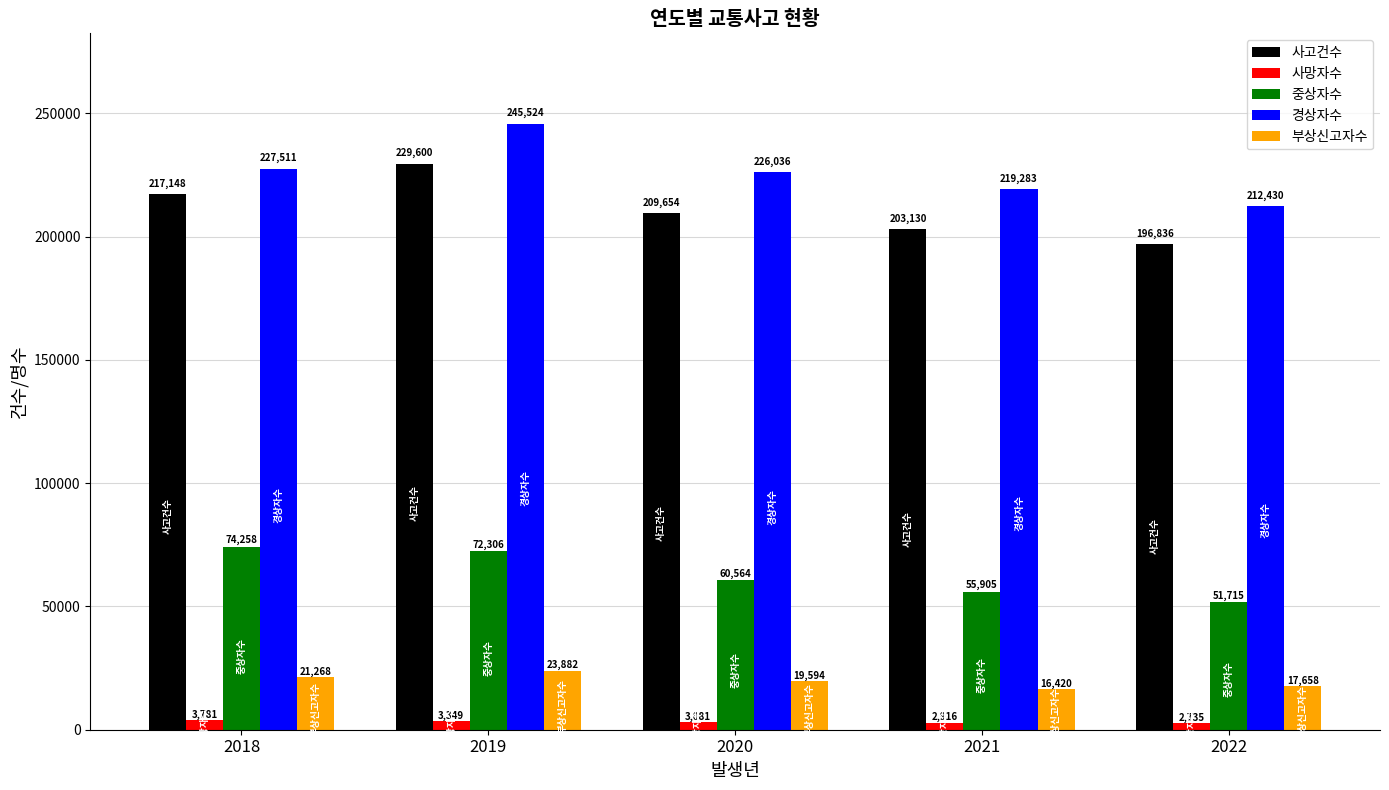

Count the number of data series in this chart.

5